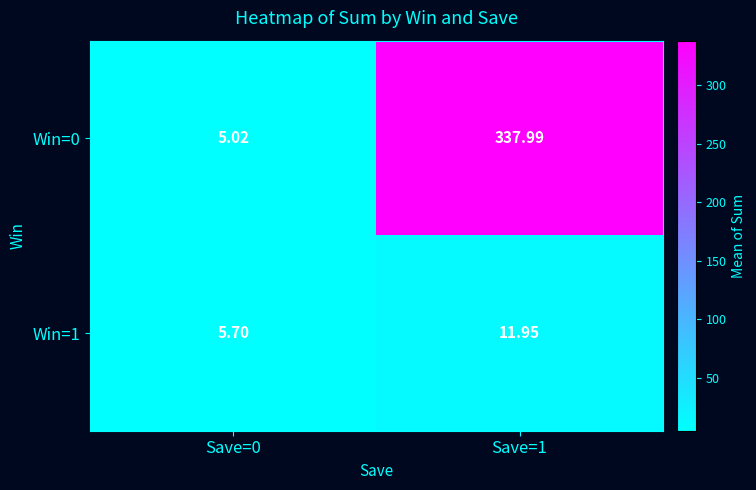

At which category is the sum across all series the highest?

Save=1